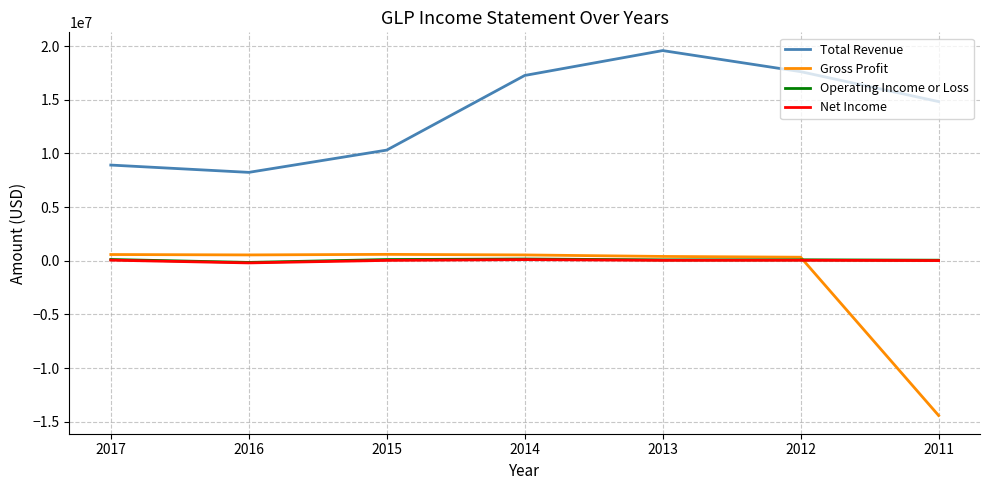

How many intersections are there between Net Income and Gross Profit?

1